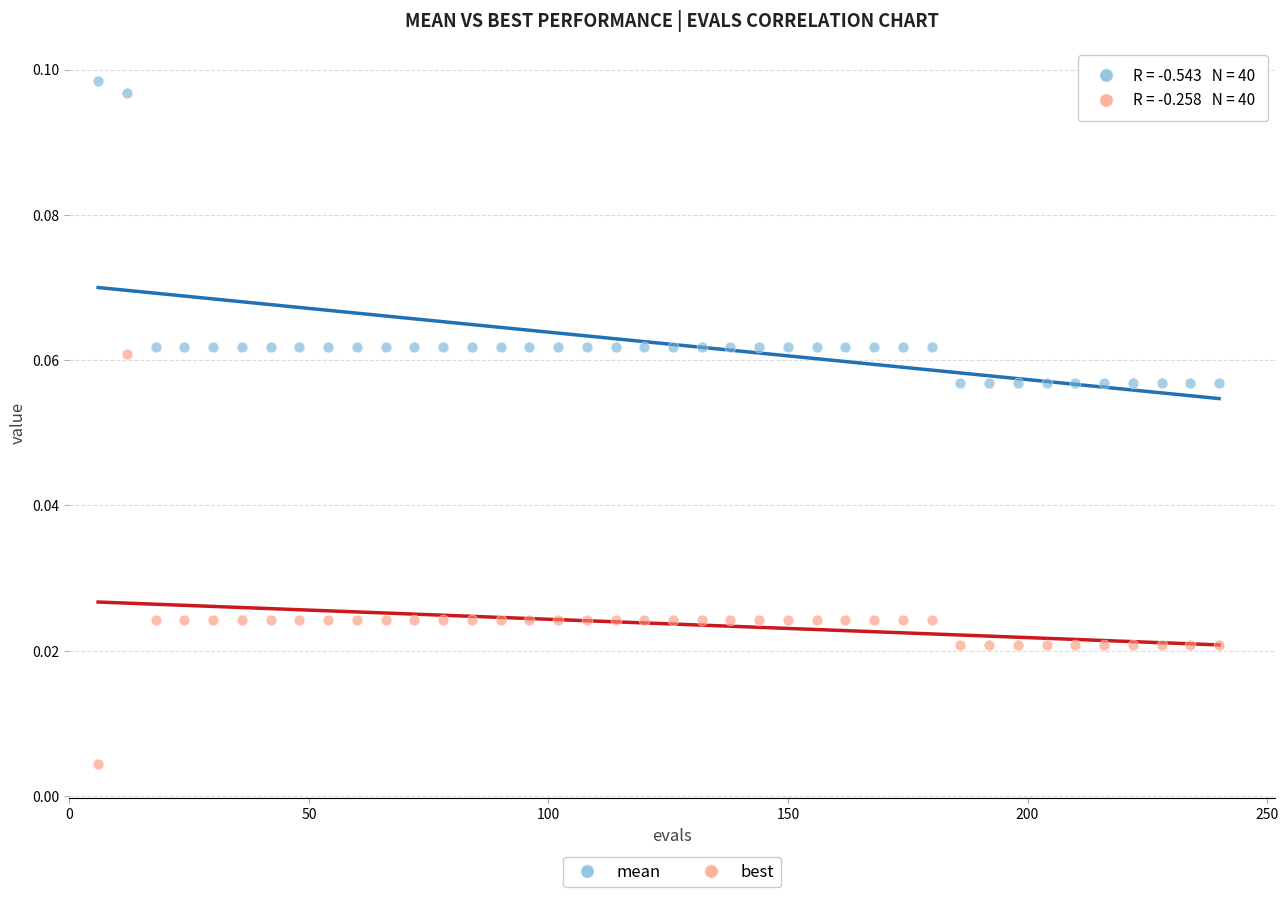

Which series reaches the minimum Y coordinate?

best